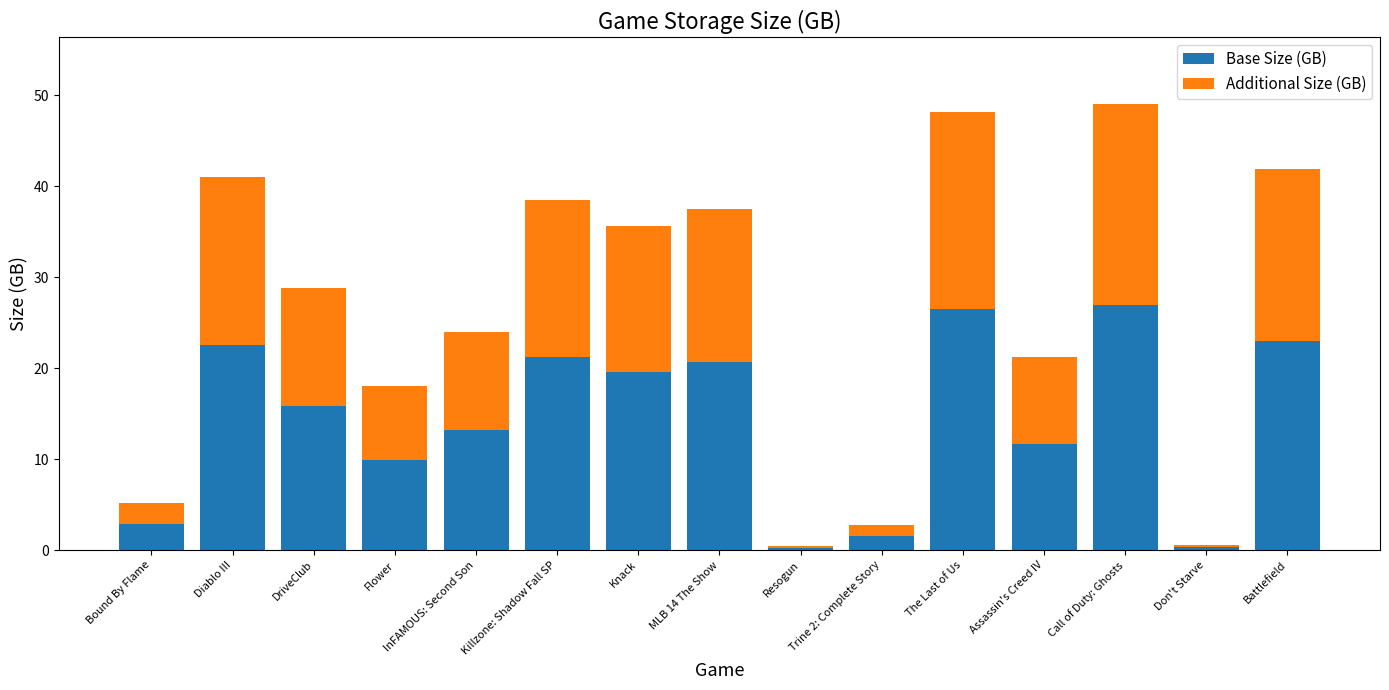

What is the sum of the Base Size (GB) values at DriveClub and Flower?

25.8